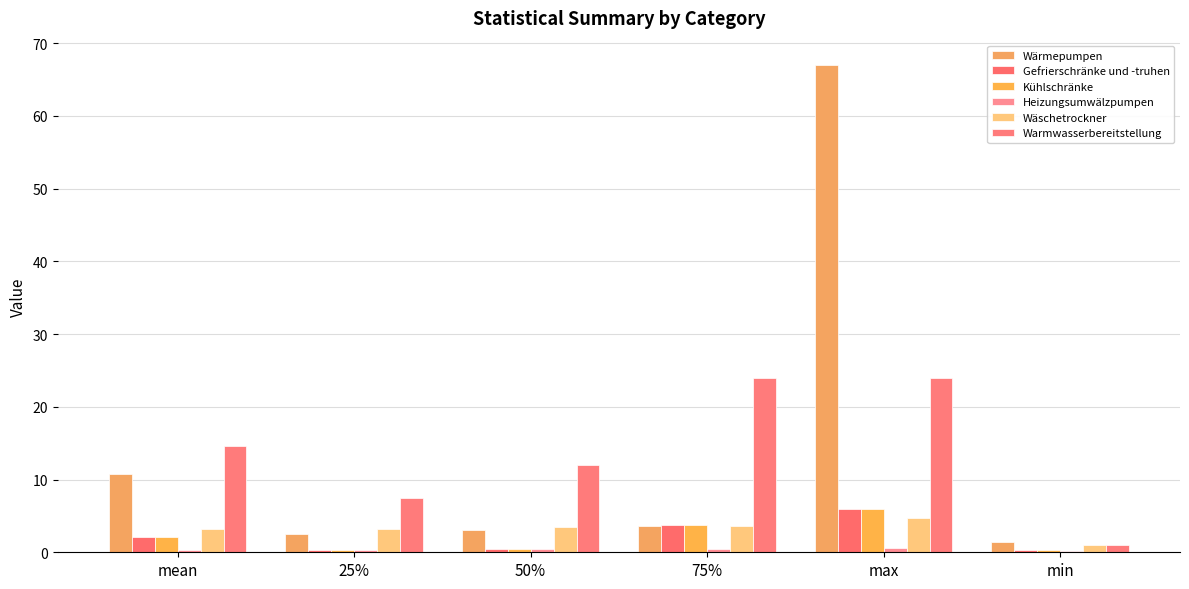

How many series are shown in this chart?

6